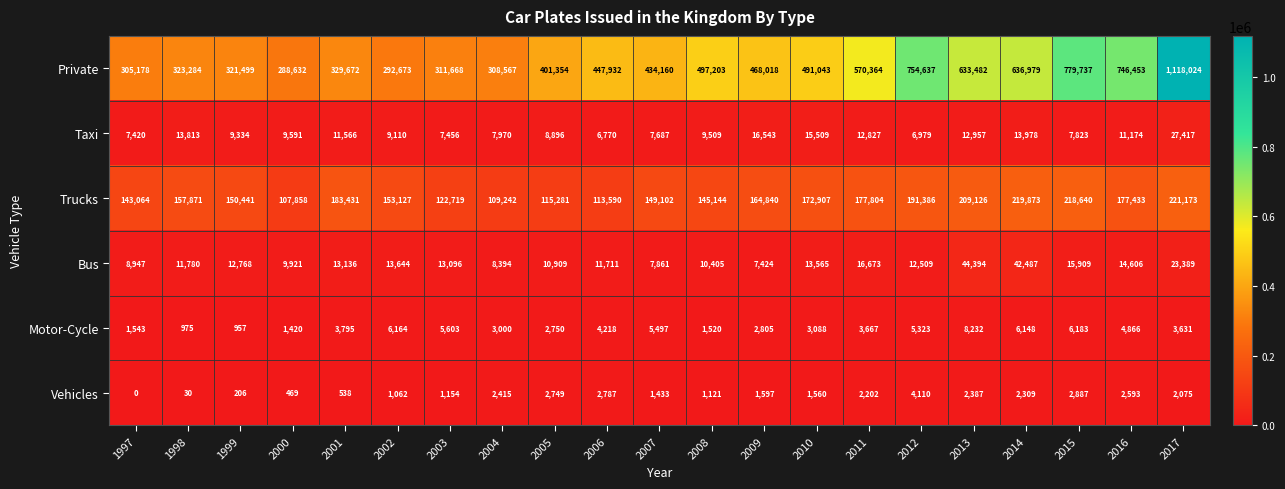

At how many categories does at least one series exceed 518593?

7